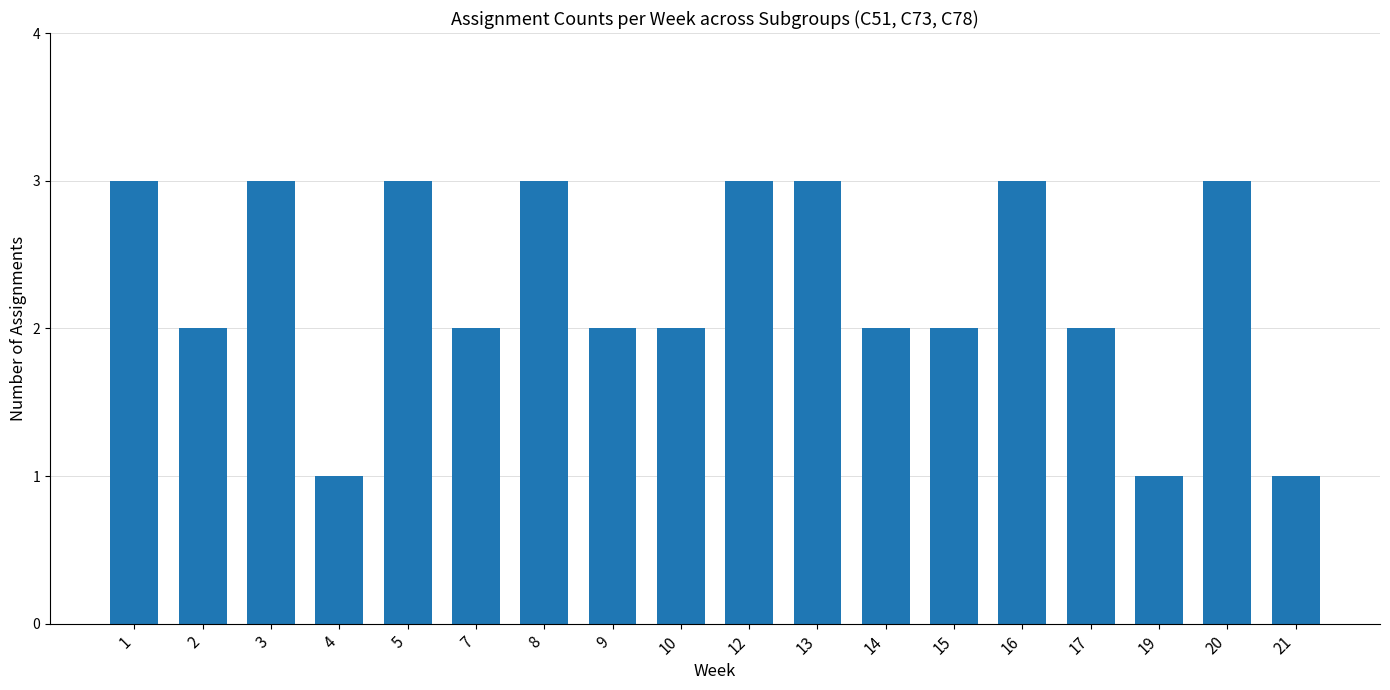

Is it true that the value at 17 is 2?

True